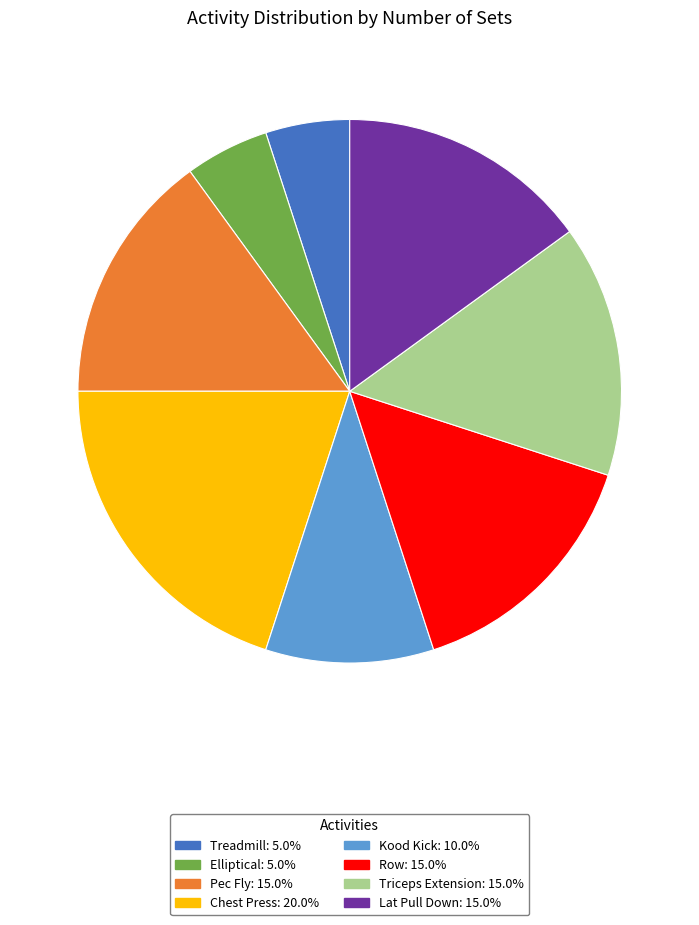

Do Kood Kick and Triceps Extension together represent more than half of the pie?

No